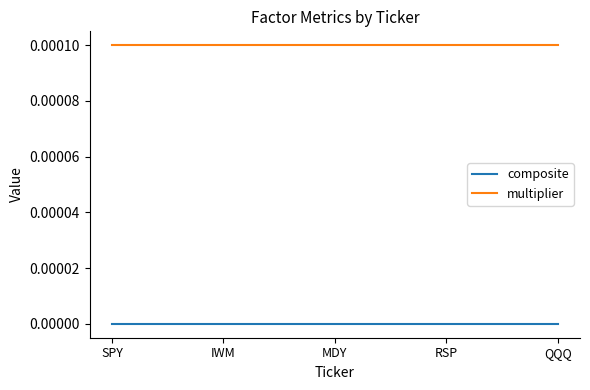

True or false: multiplier and composite intersect in this chart.

False